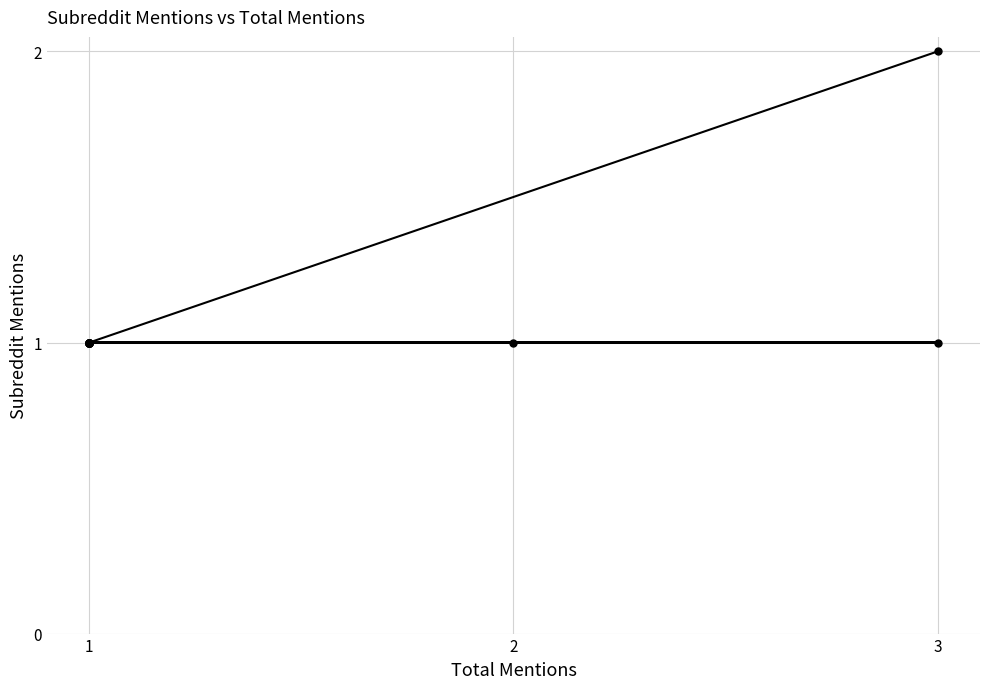

Reading right to left, what are all the values shown in this chart?

1	1	1	1	1	1	1	1	1	1	1	1	2